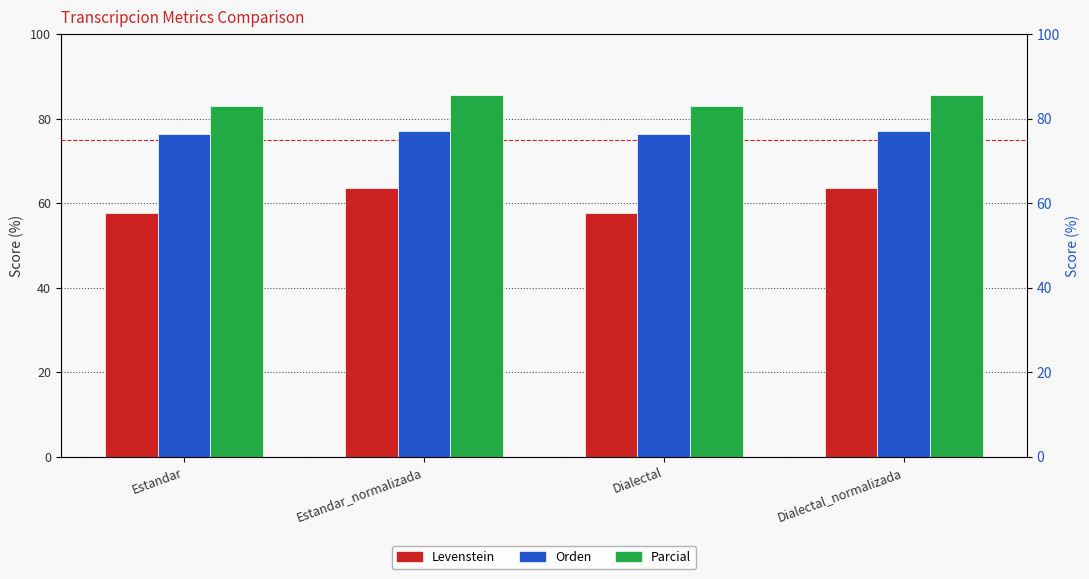

Reading left to right, list all the values displayed in this chart.

Levenstein: 57.8	63.6	57.8	63.6
Orden: 76.5	77.0	76.5	77.0
Parcial: 83.1	85.5	83.1	85.5